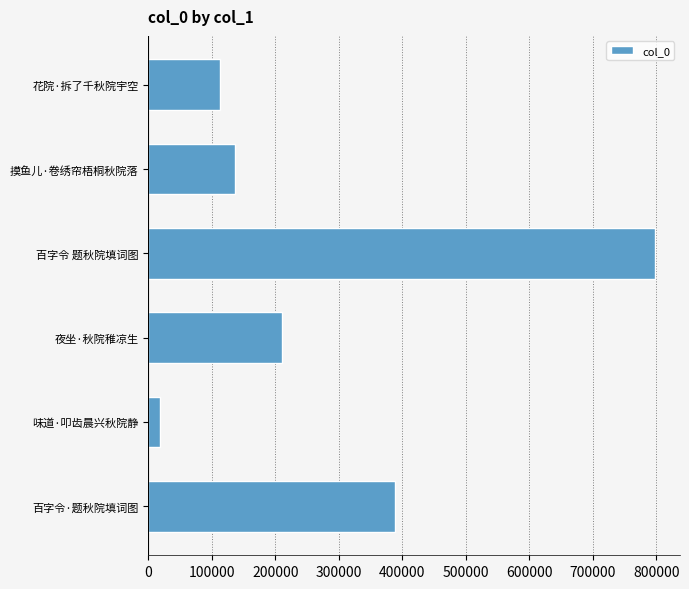

List the labels in order of value, smallest first.

味道·叩齿晨兴秋院静, 花院·拆了千秋院宇空, 摸鱼儿·卷绣帘梧桐秋院落, 夜坐·秋院稚凉生, 百字令·题秋院填词图, 百字令 题秋院填词图